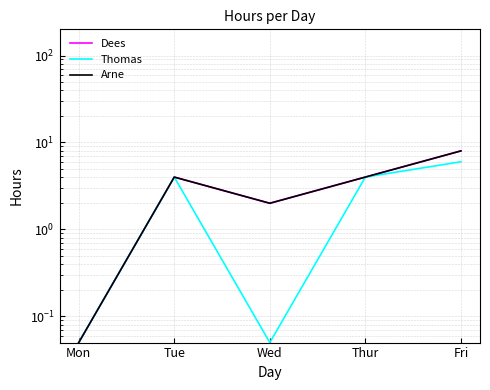

Which series changed the most between Mon and Tue?

Dees